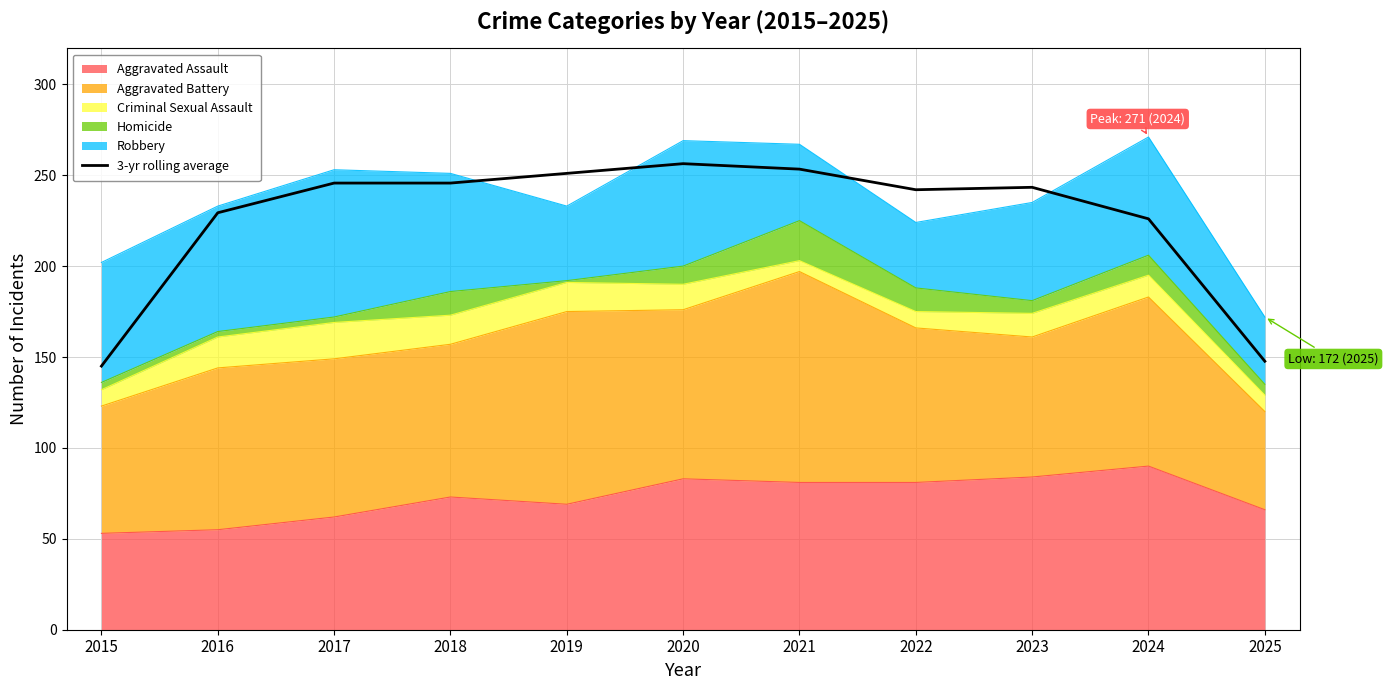

What is the change in value from 2021 to 2022?

-11.3